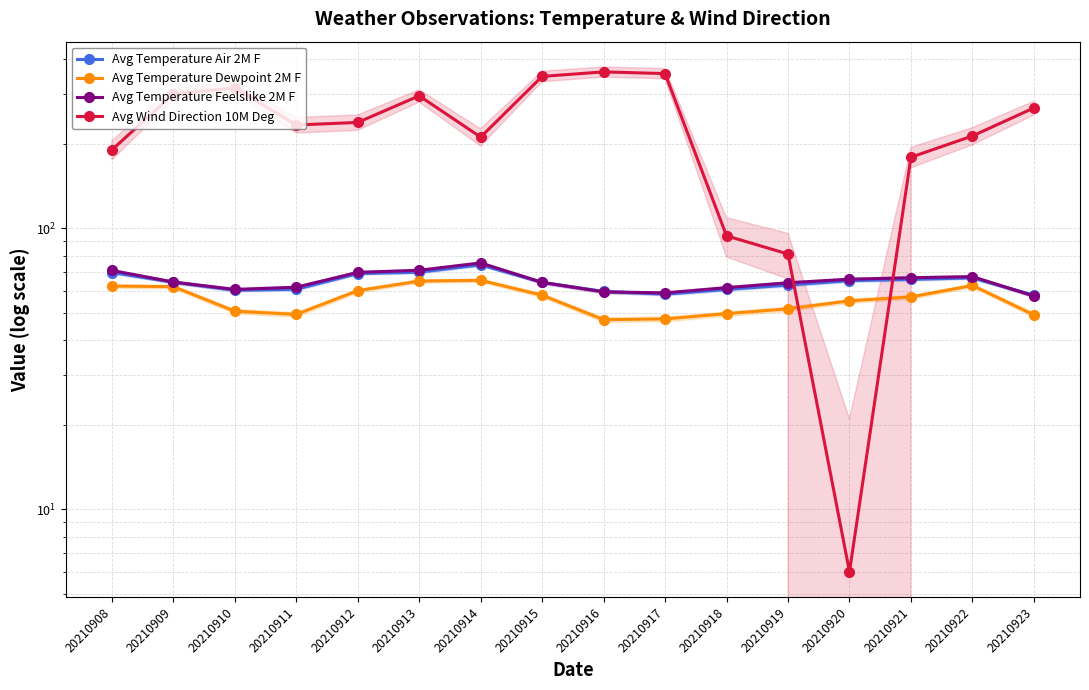

At how many categories does at least one series exceed 339?

3